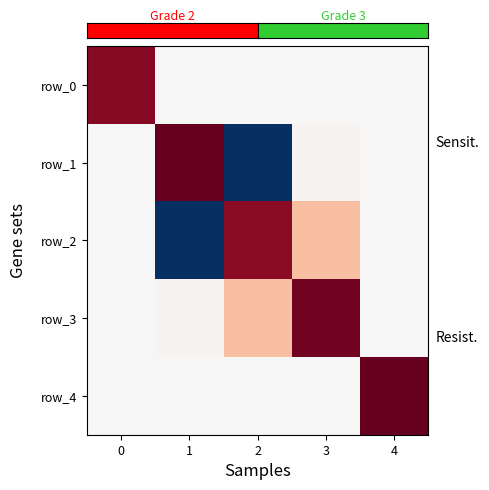

What is the sum of the row_2 values at 3 and 2?

9.6